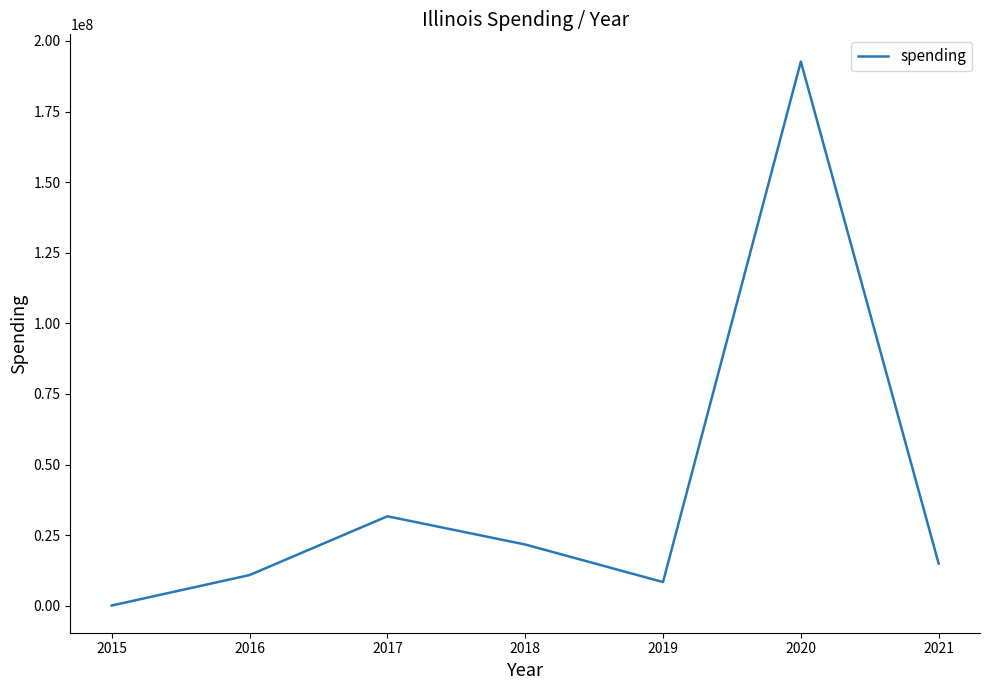

Which category has the highest value across all series?

2020